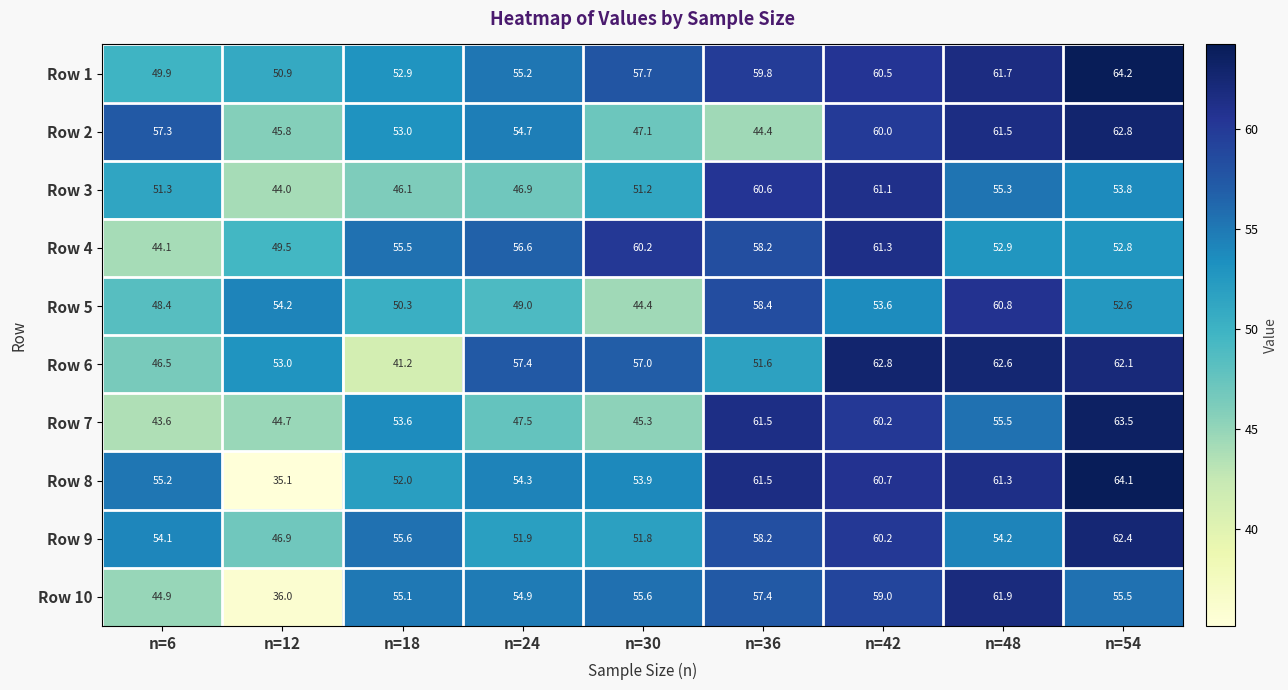

At how many categories does at least one series exceed 55?

8